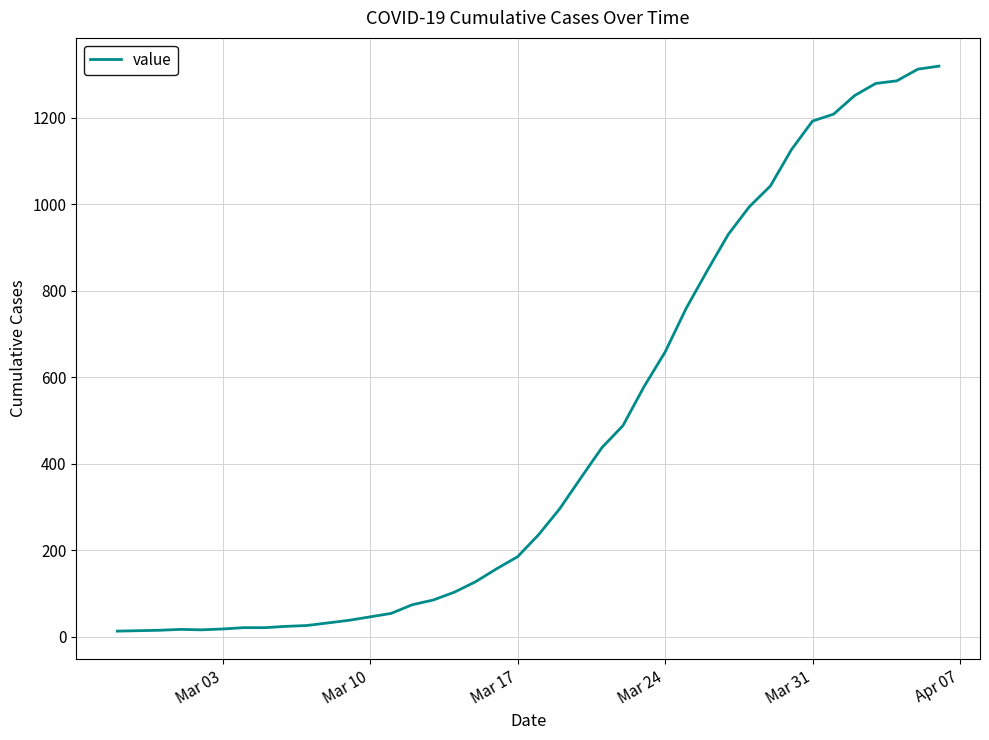

What is the greatest value displayed?

1319